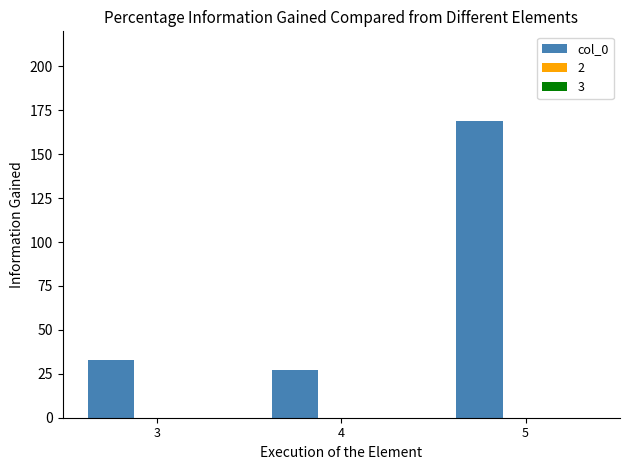

How many categories are shown in the chart?

3